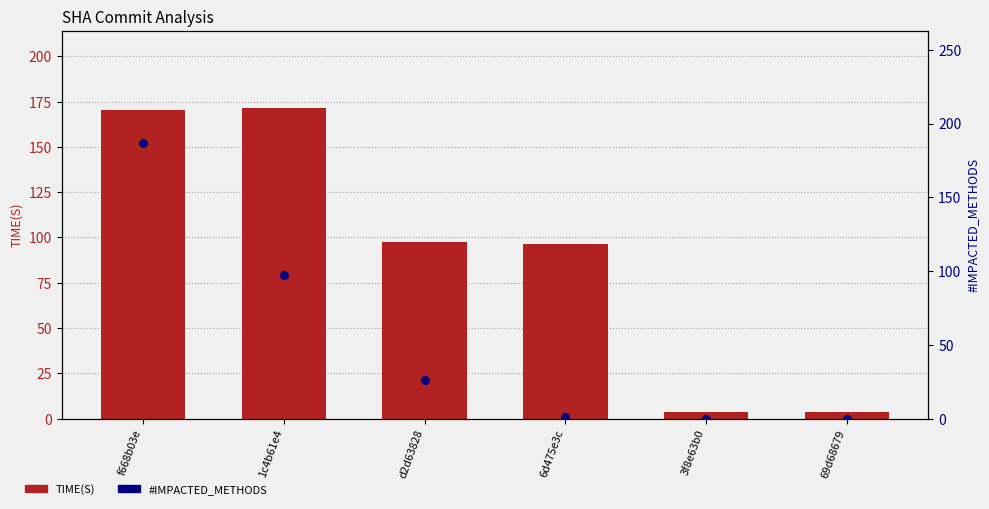

What are all the series names shown in the legend?

TIME(S), #IMPACTED_METHODS